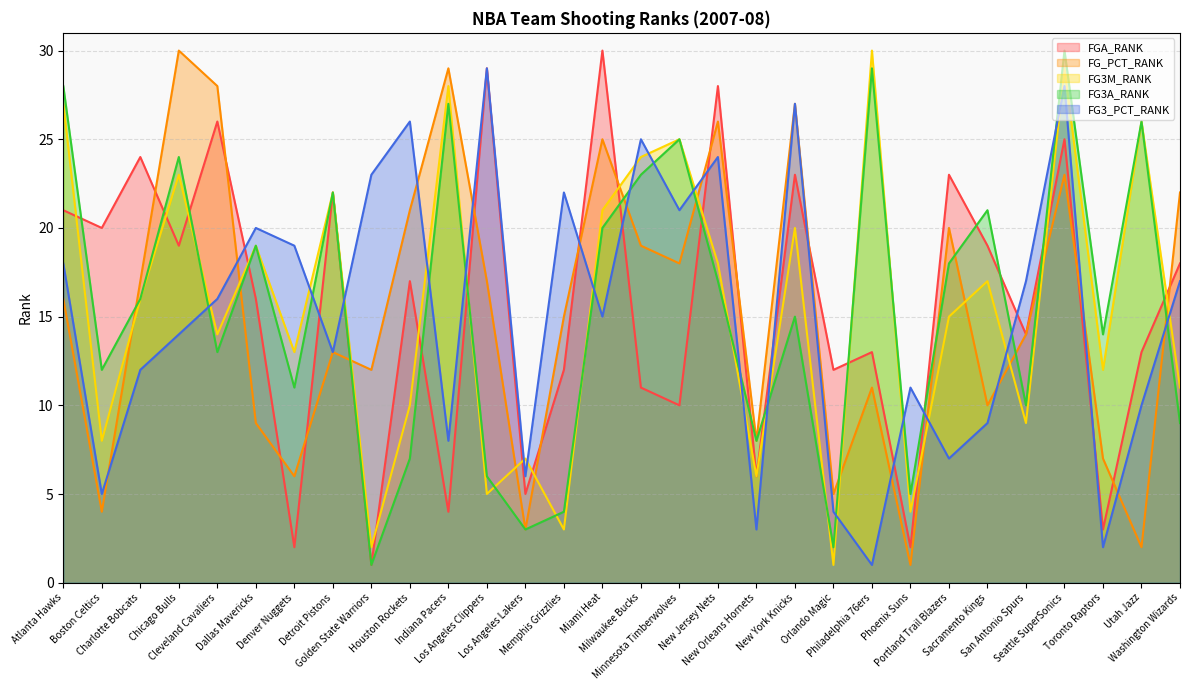

Between Denver Nuggets and Los Angeles Lakers, which series saw the biggest shift?

FG3_PCT_RANK